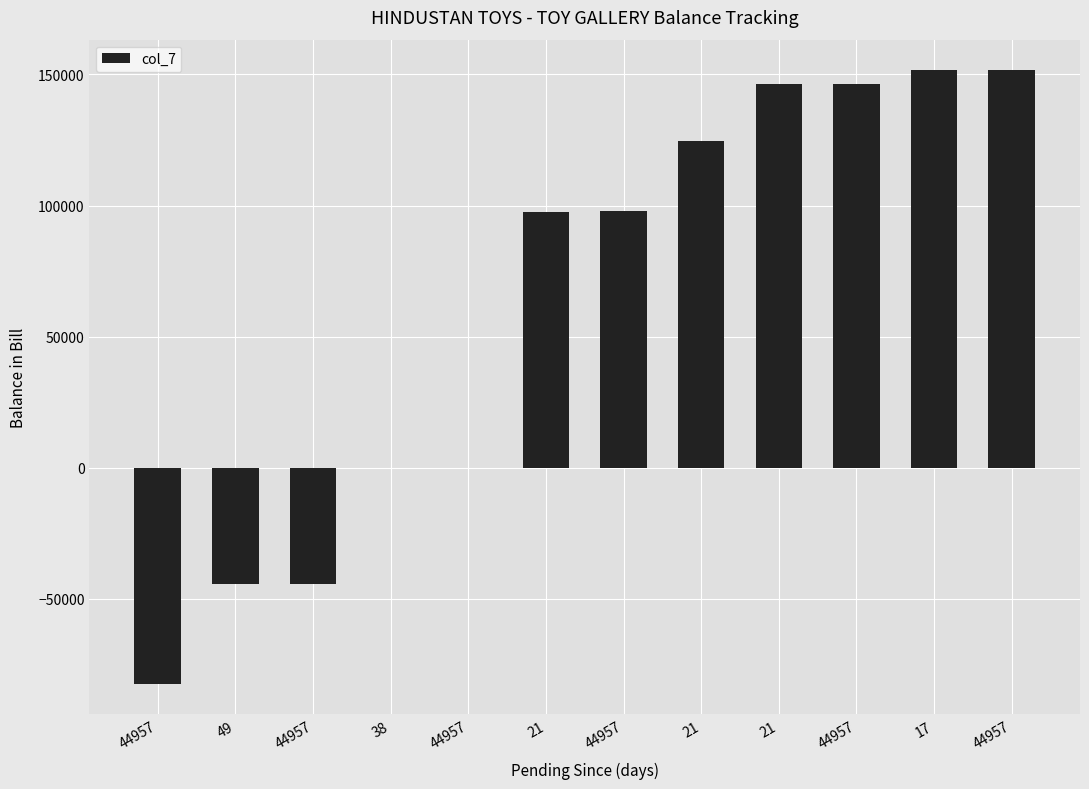

What is the smallest value displayed?

-82528